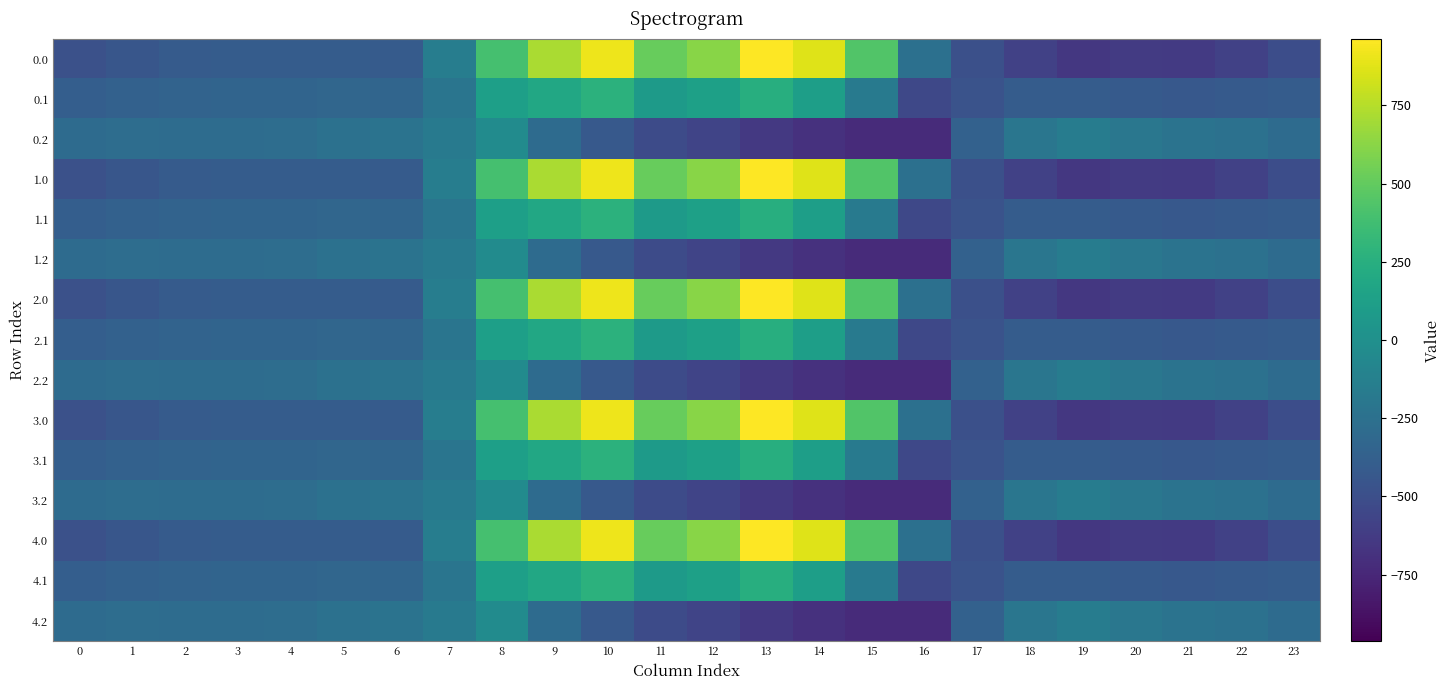

Reading left to right, list all the values displayed in this chart.

0.0: 0=-482.0	1=-449.5	2=-410.3	3=-404.4	4=-404.9	5=-403.8	6=-408.0	7=-150.1	8=395.3	9=716.9	10=916.2	11=516.0	12=619.4	13=962.7	14=870.3	15=443.0	16=-250.9	17=-494.8	18=-586.7	19=-649.2	20=-629.9	21=-638.4	22=-592.3	23=-511.3
0.1: 0=-384.6	1=-361.1	2=-347.9	3=-342.7	4=-339.6	5=-325.7	6=-332.2	7=-217.1	8=125.2	9=191.1	10=274.1	11=87.0	12=134.6	13=241.5	14=113.7	15=-173.1	16=-547.3	17=-466.6	18=-405.4	19=-400.2	20=-414.5	21=-432.4	22=-419.9	23=-399.4
0.2: 0=-287.1	1=-272.7	2=-285.5	3=-281.0	4=-274.4	5=-245.0	6=-228.8	7=-176.6	8=-35.3	9=-288.5	10=-423.5	11=-520.6	12=-571.2	13=-640.4	14=-687.4	15=-725.8	16=-726.6	17=-362.4	18=-210.0	19=-151.0	20=-199.2	21=-226.4	22=-247.4	23=-287.5
1.0: 0=-482.0	1=-449.5	2=-410.3	3=-404.4	4=-404.9	5=-403.8	6=-408.0	7=-150.1	8=395.3	9=716.9	10=916.2	11=516.0	12=619.4	13=962.7	14=870.3	15=443.0	16=-250.9	17=-494.8	18=-586.7	19=-649.2	20=-629.9	21=-638.4	22=-592.3	23=-511.3
1.1: 0=-384.6	1=-361.1	2=-347.9	3=-342.7	4=-339.6	5=-325.7	6=-332.2	7=-217.1	8=125.2	9=191.1	10=274.1	11=87.0	12=134.6	13=241.5	14=113.7	15=-173.1	16=-547.3	17=-466.6	18=-405.4	19=-400.2	20=-414.5	21=-432.4	22=-419.9	23=-399.4
1.2: 0=-287.1	1=-272.7	2=-285.5	3=-281.0	4=-274.4	5=-245.0	6=-228.8	7=-176.6	8=-35.3	9=-288.5	10=-423.5	11=-520.6	12=-571.2	13=-640.4	14=-687.4	15=-725.8	16=-726.6	17=-362.4	18=-210.0	19=-151.0	20=-199.2	21=-226.4	22=-247.4	23=-287.5
2.0: 0=-482.0	1=-449.5	2=-410.3	3=-404.4	4=-404.9	5=-403.8	6=-408.0	7=-150.1	8=395.3	9=716.9	10=916.2	11=516.0	12=619.4	13=962.7	14=870.3	15=443.0	16=-250.9	17=-494.8	18=-586.7	19=-649.2	20=-629.9	21=-638.4	22=-592.3	23=-511.3
2.1: 0=-384.6	1=-361.1	2=-347.9	3=-342.7	4=-339.6	5=-325.7	6=-332.2	7=-217.1	8=125.2	9=191.1	10=274.1	11=87.0	12=134.6	13=241.5	14=113.7	15=-173.1	16=-547.3	17=-466.6	18=-405.4	19=-400.2	20=-414.5	21=-432.4	22=-419.9	23=-399.4
2.2: 0=-287.1	1=-272.7	2=-285.5	3=-281.0	4=-274.4	5=-245.0	6=-228.8	7=-176.6	8=-35.3	9=-288.5	10=-423.5	11=-520.6	12=-571.2	13=-640.4	14=-687.4	15=-725.8	16=-726.6	17=-362.4	18=-210.0	19=-151.0	20=-199.2	21=-226.4	22=-247.4	23=-287.5
3.0: 0=-482.0	1=-449.5	2=-410.3	3=-404.4	4=-404.9	5=-403.8	6=-408.0	7=-150.1	8=395.3	9=716.9	10=916.2	11=516.0	12=619.4	13=962.7	14=870.3	15=443.0	16=-250.9	17=-494.8	18=-586.7	19=-649.2	20=-629.9	21=-638.4	22=-592.3	23=-511.3
3.1: 0=-384.6	1=-361.1	2=-347.9	3=-342.7	4=-339.6	5=-325.7	6=-332.2	7=-217.1	8=125.2	9=191.1	10=274.1	11=87.0	12=134.6	13=241.5	14=113.7	15=-173.1	16=-547.3	17=-466.6	18=-405.4	19=-400.2	20=-414.5	21=-432.4	22=-419.9	23=-399.4
3.2: 0=-287.1	1=-272.7	2=-285.5	3=-281.0	4=-274.4	5=-245.0	6=-228.8	7=-176.6	8=-35.3	9=-288.5	10=-423.5	11=-520.6	12=-571.2	13=-640.4	14=-687.4	15=-725.8	16=-726.6	17=-362.4	18=-210.0	19=-151.0	20=-199.2	21=-226.4	22=-247.4	23=-287.5
4.0: 0=-482.0	1=-449.5	2=-410.3	3=-404.4	4=-404.9	5=-403.8	6=-408.0	7=-150.1	8=395.3	9=716.9	10=916.2	11=516.0	12=619.4	13=962.7	14=870.3	15=443.0	16=-250.9	17=-494.8	18=-586.7	19=-649.2	20=-629.9	21=-638.4	22=-592.3	23=-511.3
4.1: 0=-384.6	1=-361.1	2=-347.9	3=-342.7	4=-339.6	5=-325.7	6=-332.2	7=-217.1	8=125.2	9=191.1	10=274.1	11=87.0	12=134.6	13=241.5	14=113.7	15=-173.1	16=-547.3	17=-466.6	18=-405.4	19=-400.2	20=-414.5	21=-432.4	22=-419.9	23=-399.4
4.2: 0=-287.1	1=-272.7	2=-285.5	3=-281.0	4=-274.4	5=-245.0	6=-228.8	7=-176.6	8=-35.3	9=-288.5	10=-423.5	11=-520.6	12=-571.2	13=-640.4	14=-687.4	15=-725.8	16=-726.6	17=-362.4	18=-210.0	19=-151.0	20=-199.2	21=-226.4	22=-247.4	23=-287.5